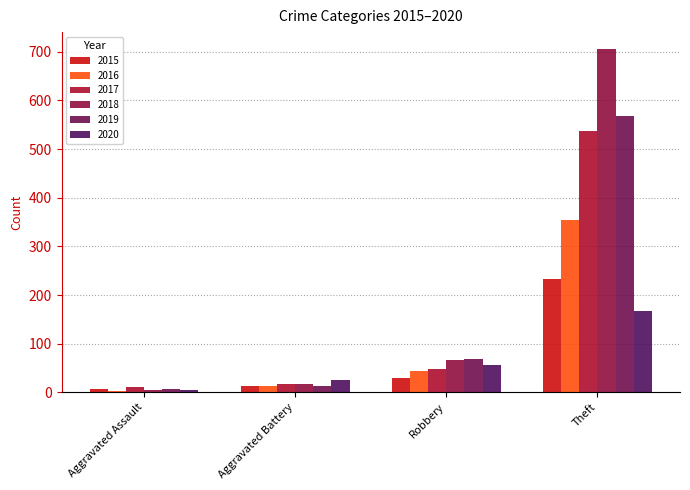

What are all the series names shown in the legend?

2015, 2016, 2017, 2018, 2019, 2020